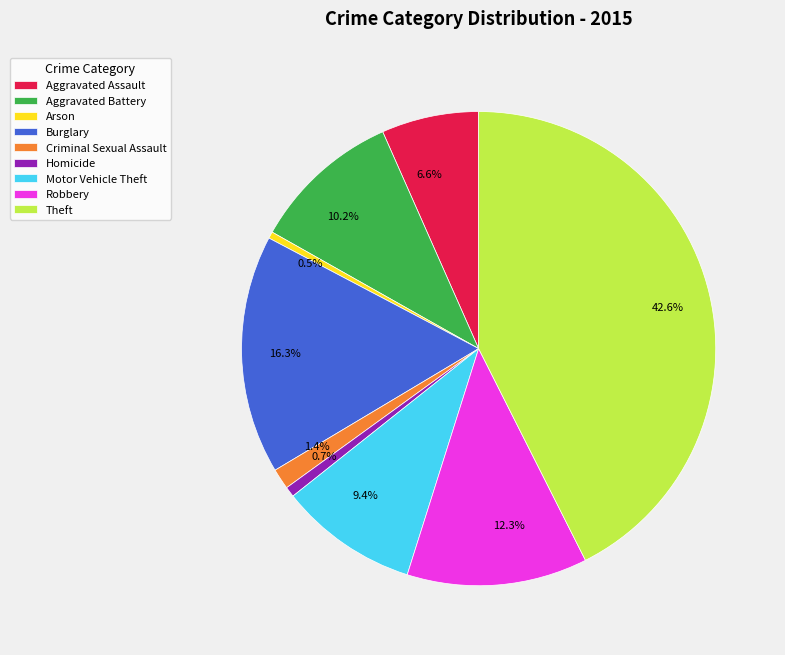

What percentage is NOT represented by Arson?

99.5%